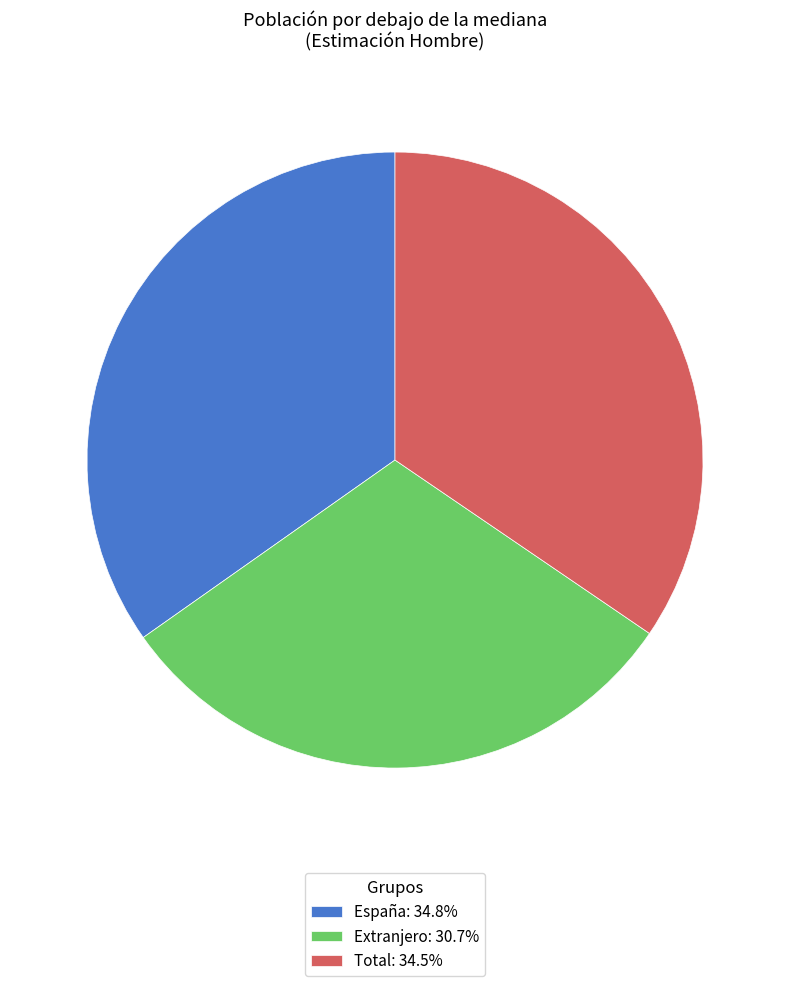

Count the number of slices in the pie.

3